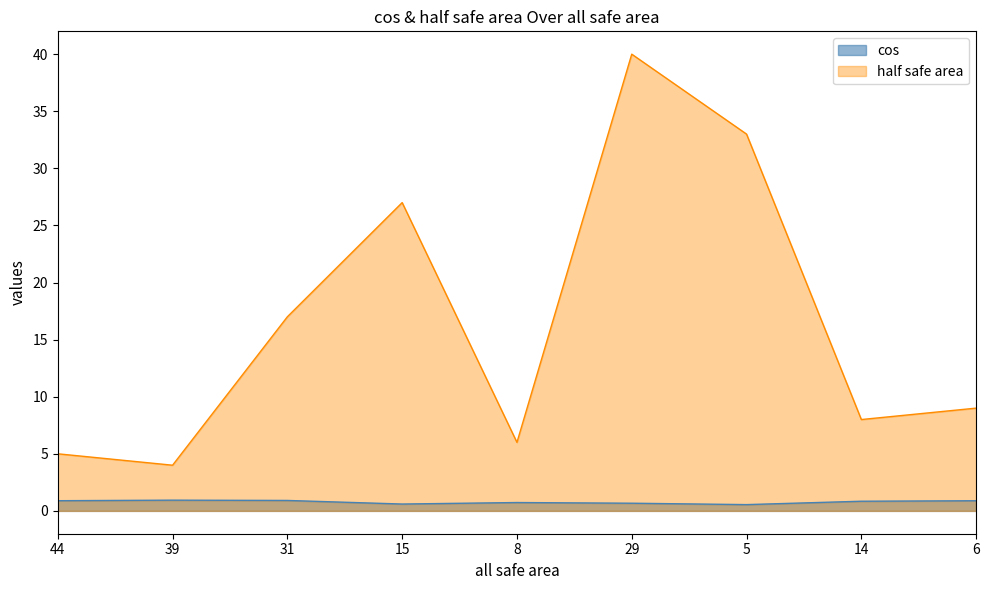

At 44, list the series in order from largest to smallest.

half safe area, cos